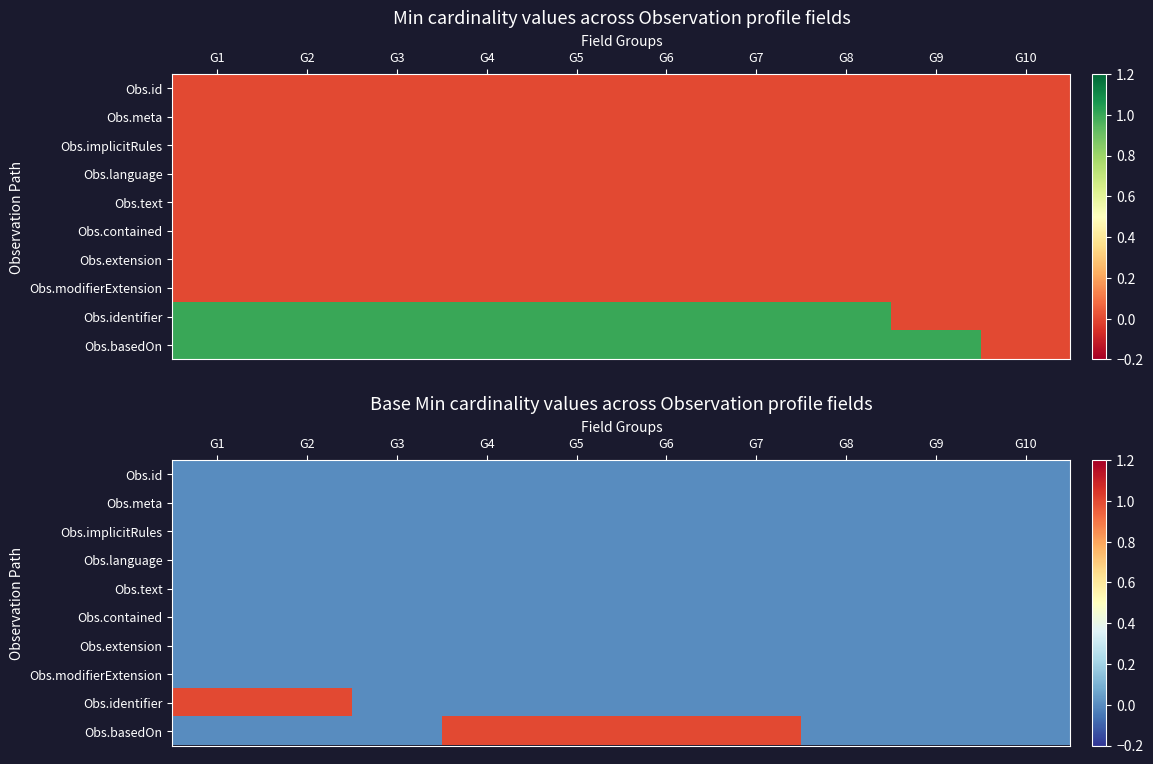

Which category has the lowest value across all series?

G1